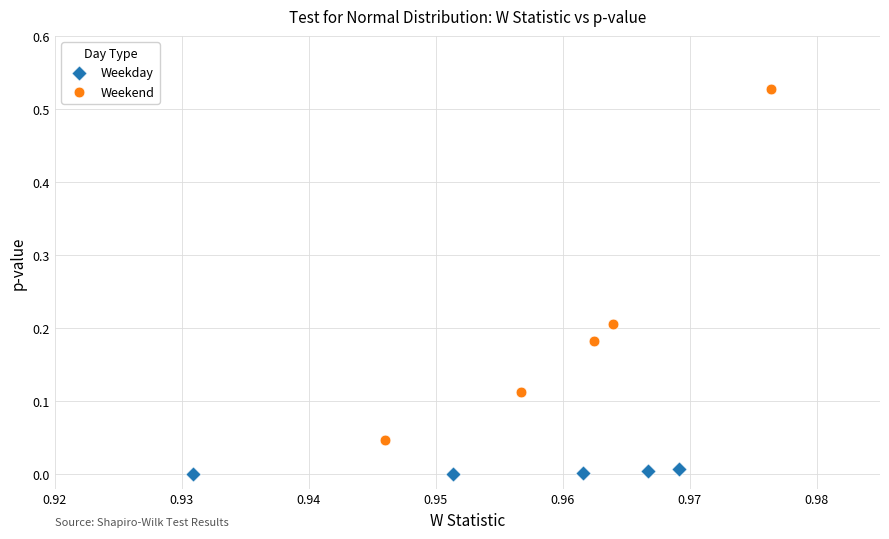

Which series reaches the minimum Y coordinate?

Weekday